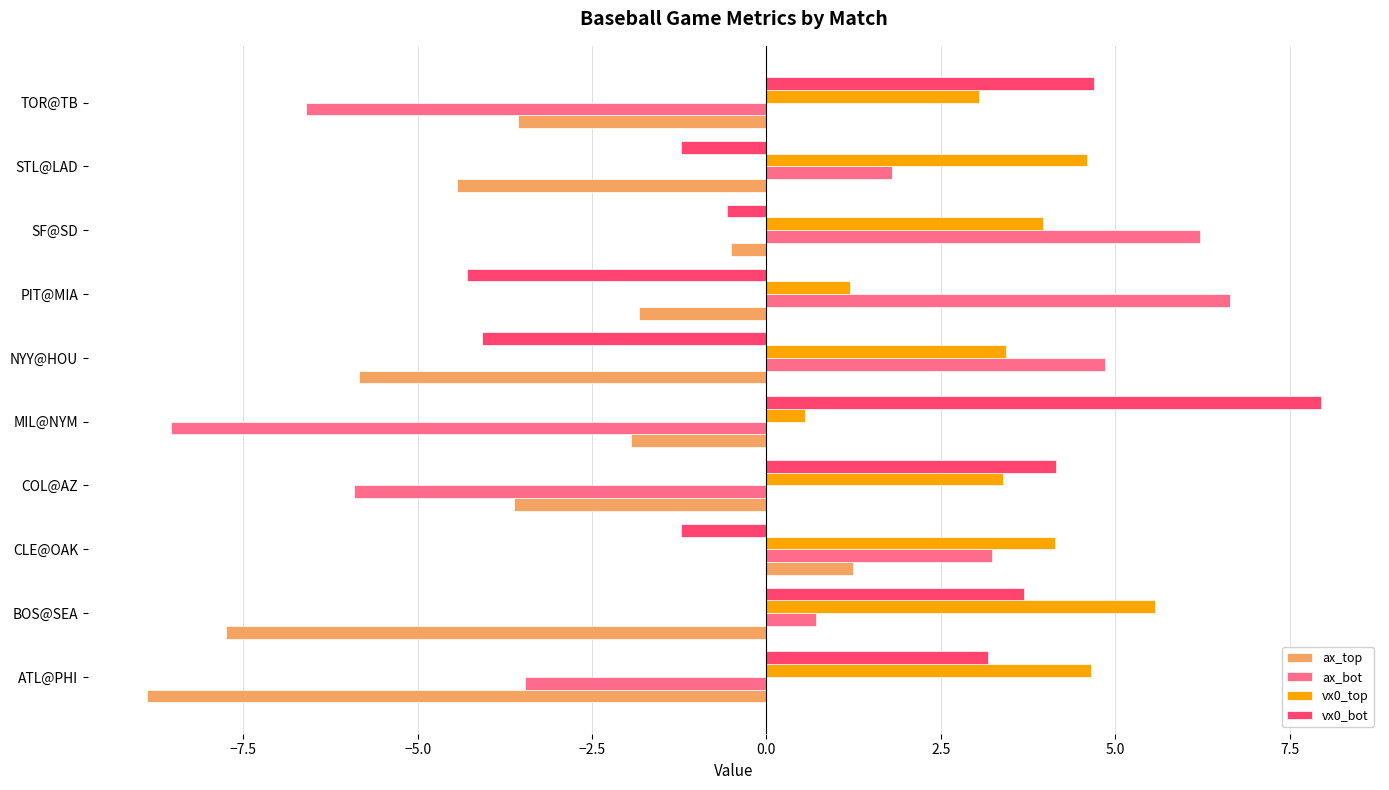

Rank the series by their maximum value, from highest to lowest.

vx0_bot, ax_bot, vx0_top, ax_top